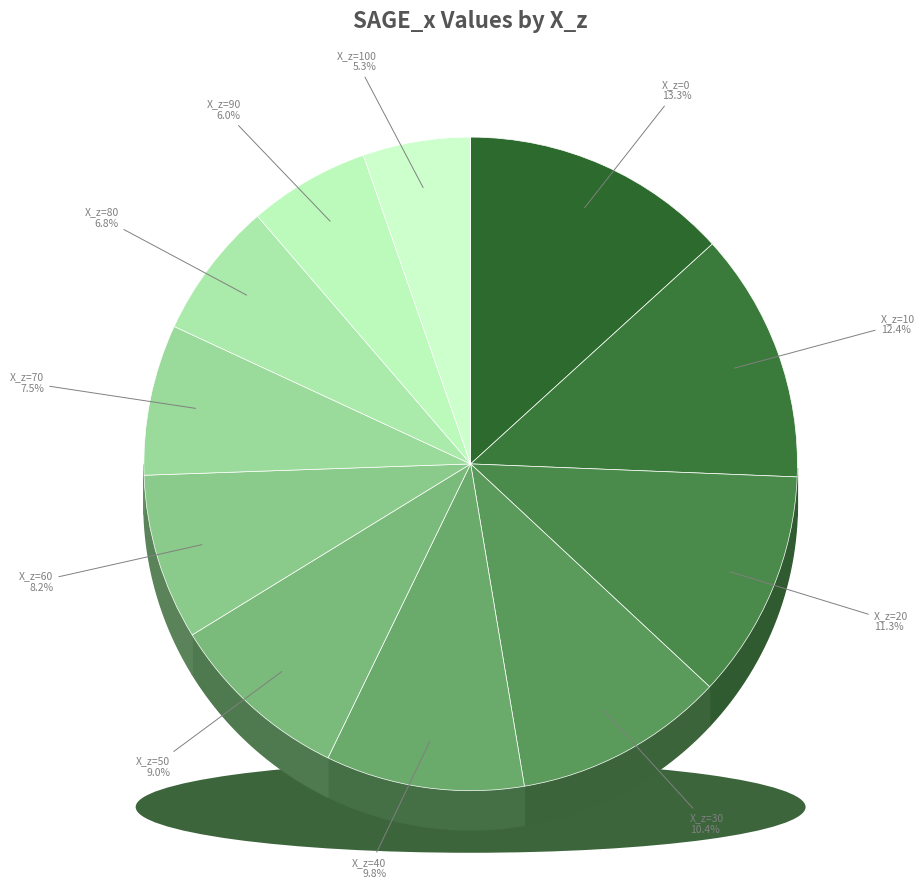

How many slices are in this pie chart?

11